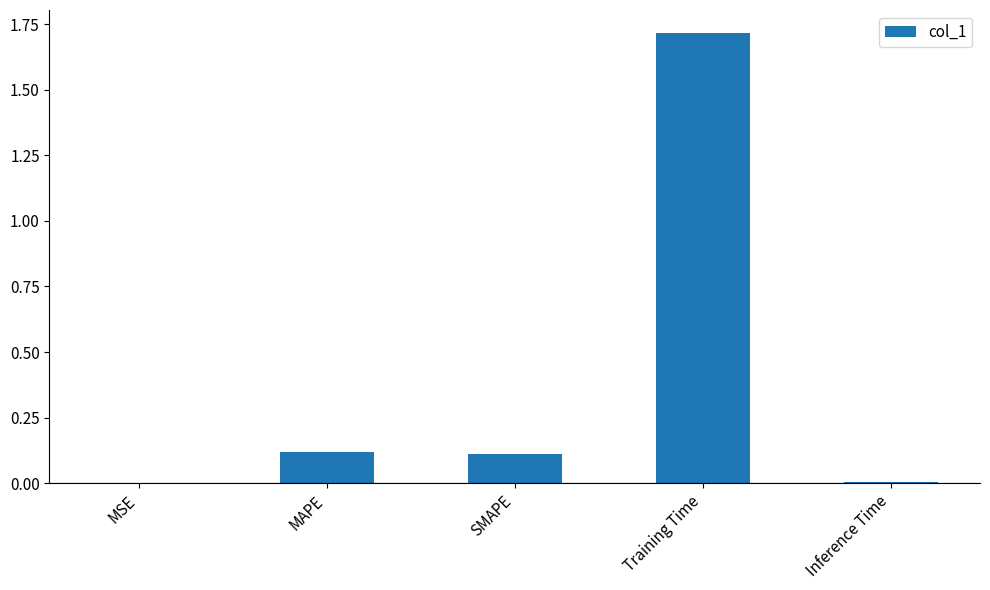

Between Training Time and MAPE, which is larger?

Training Time